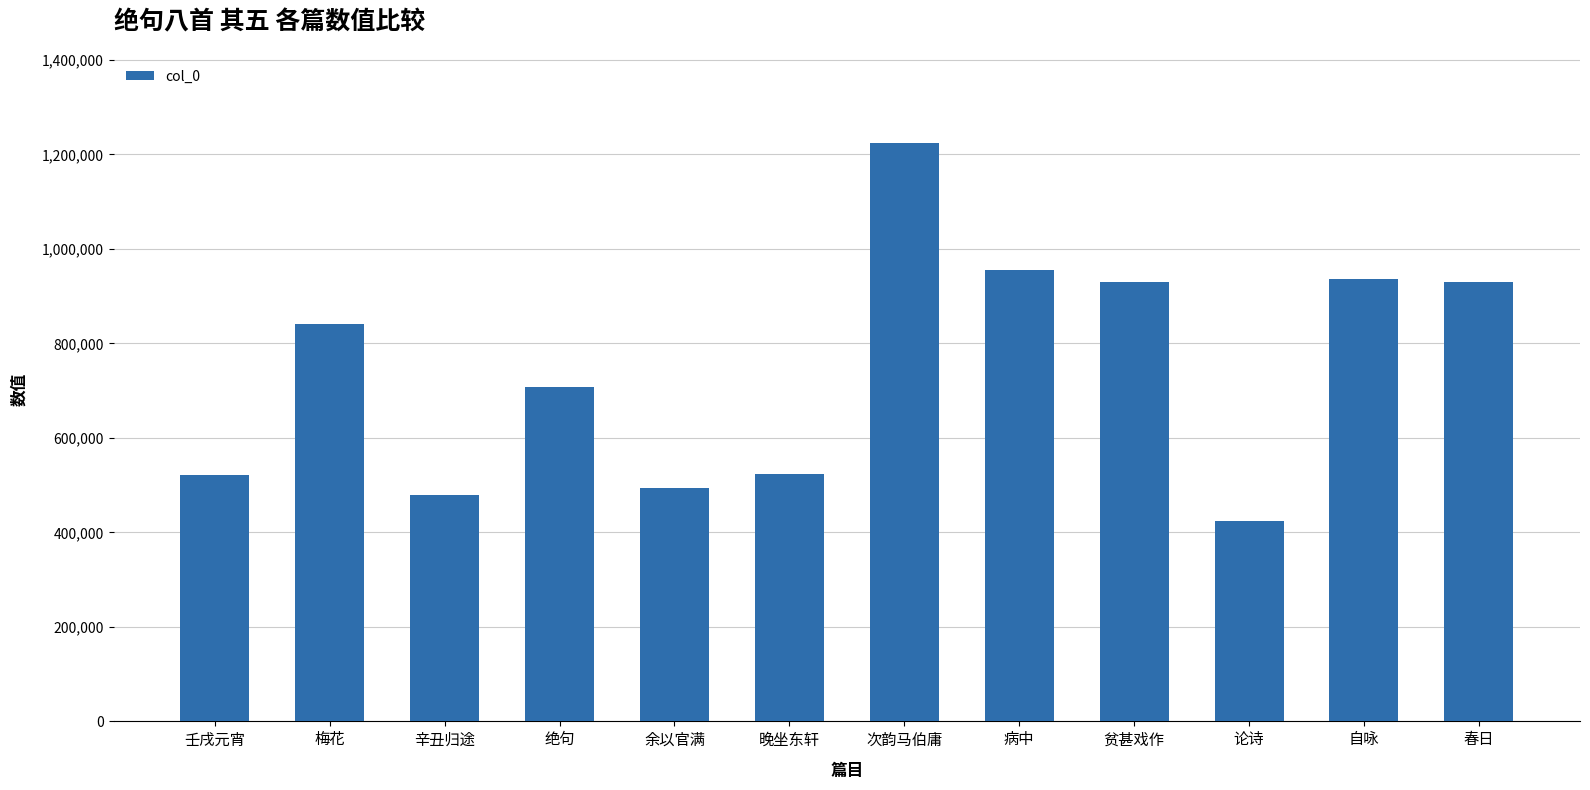

What is the change in value from 余以官满 to 春日?

+436485